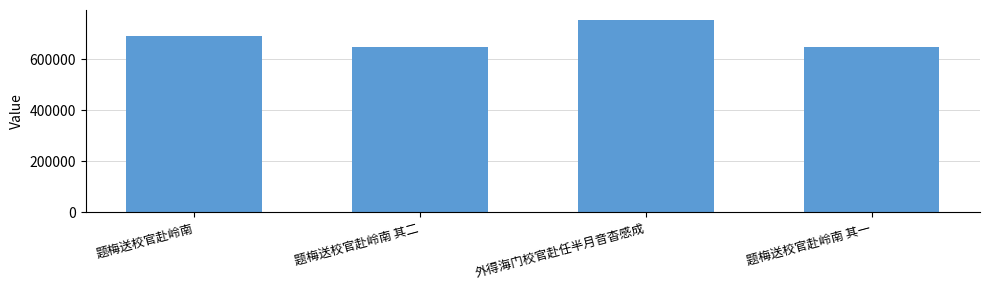

Does the chart contain any negative values?

No